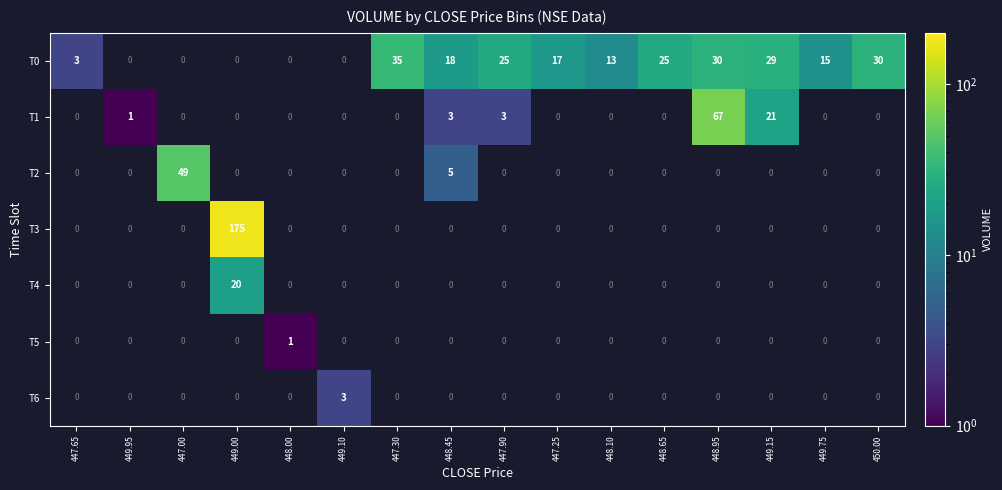

What is the greatest value displayed?

175.0